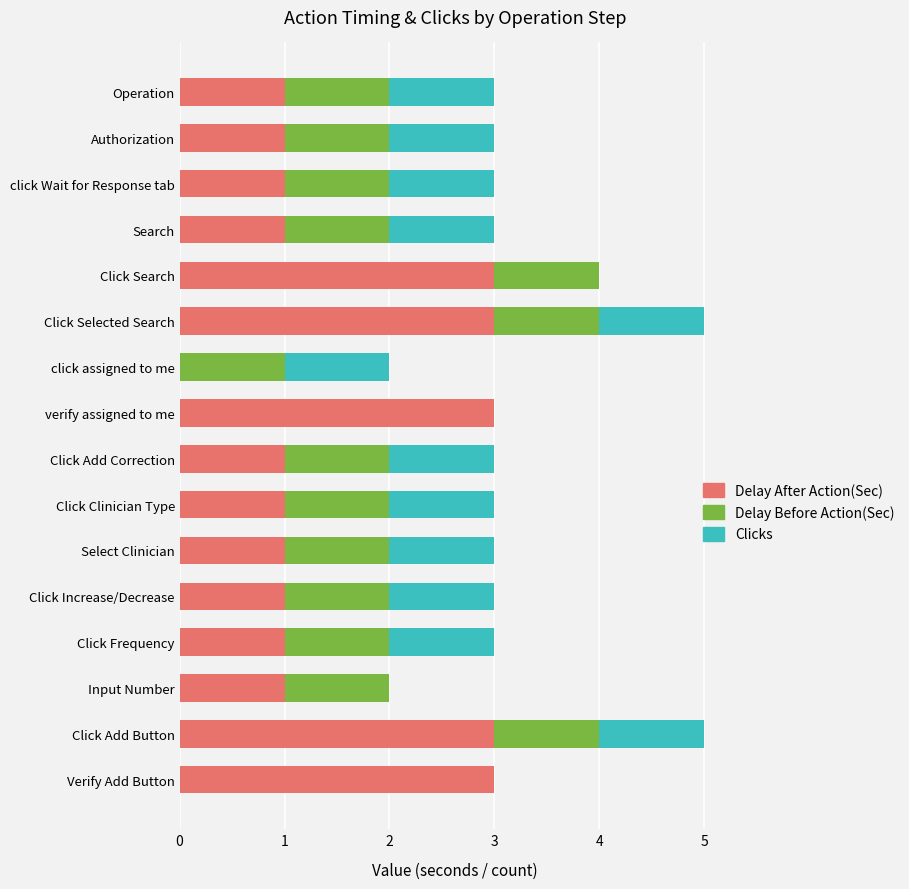

What is the total value across all series at Click Add Correction?

3